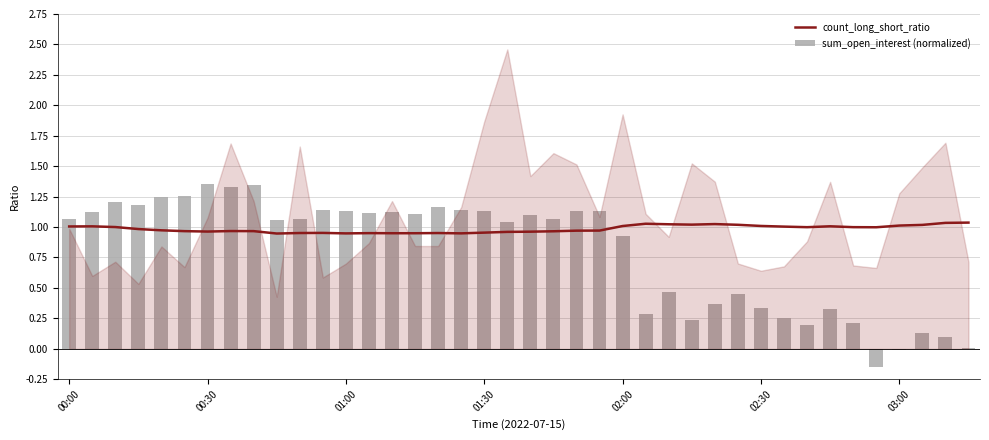

What are all the series names shown in the legend?

count_long_short_ratio, sum_open_interest (normalized)